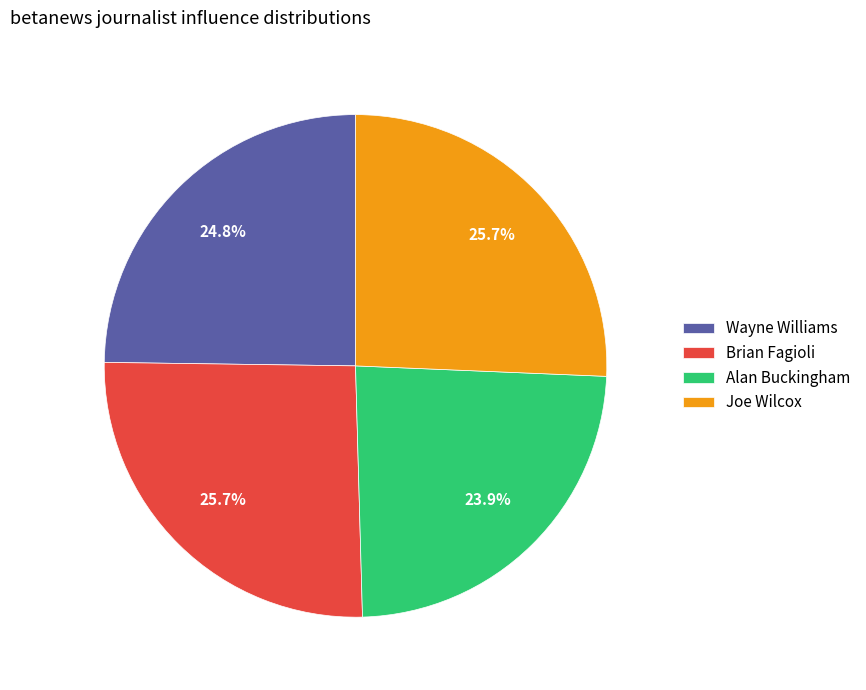

Which slice is the smallest?

Alan Buckingham